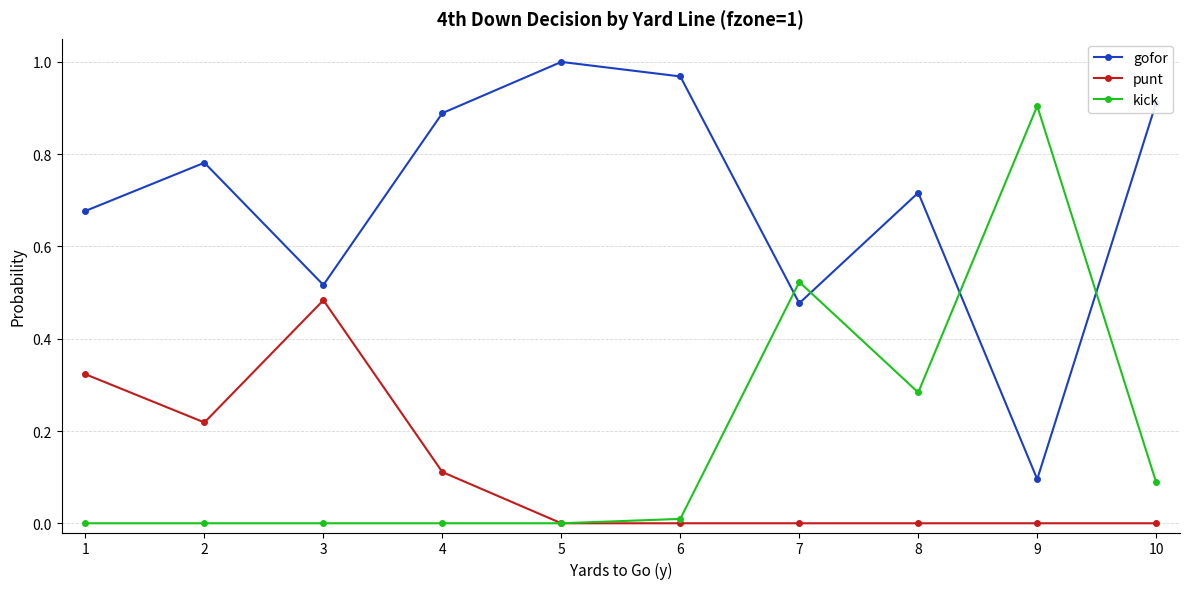

At which label does punt reach its peak?

3